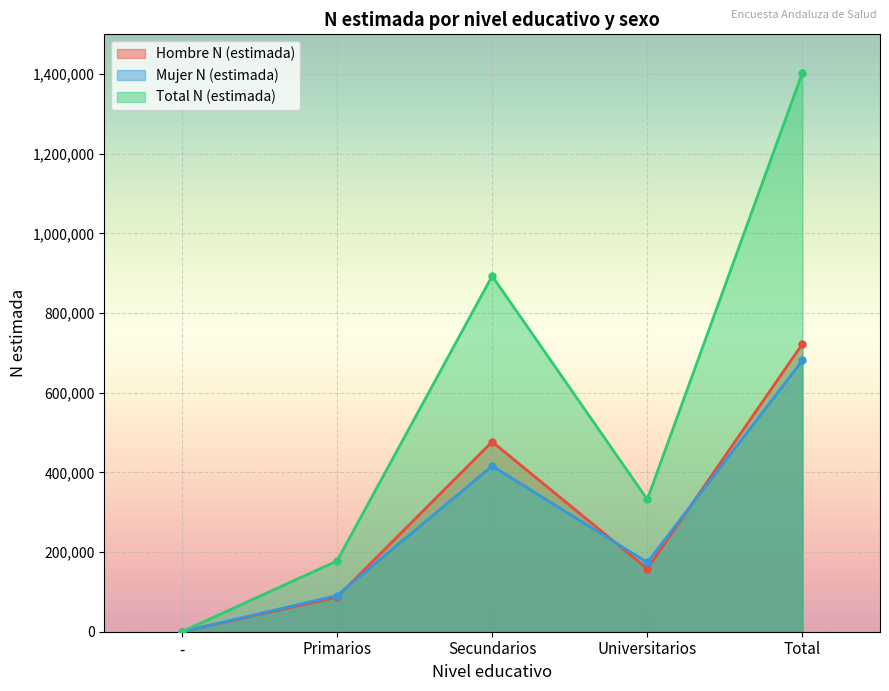

The value of Mujer N (estimada) at - is 0. True or false?

True